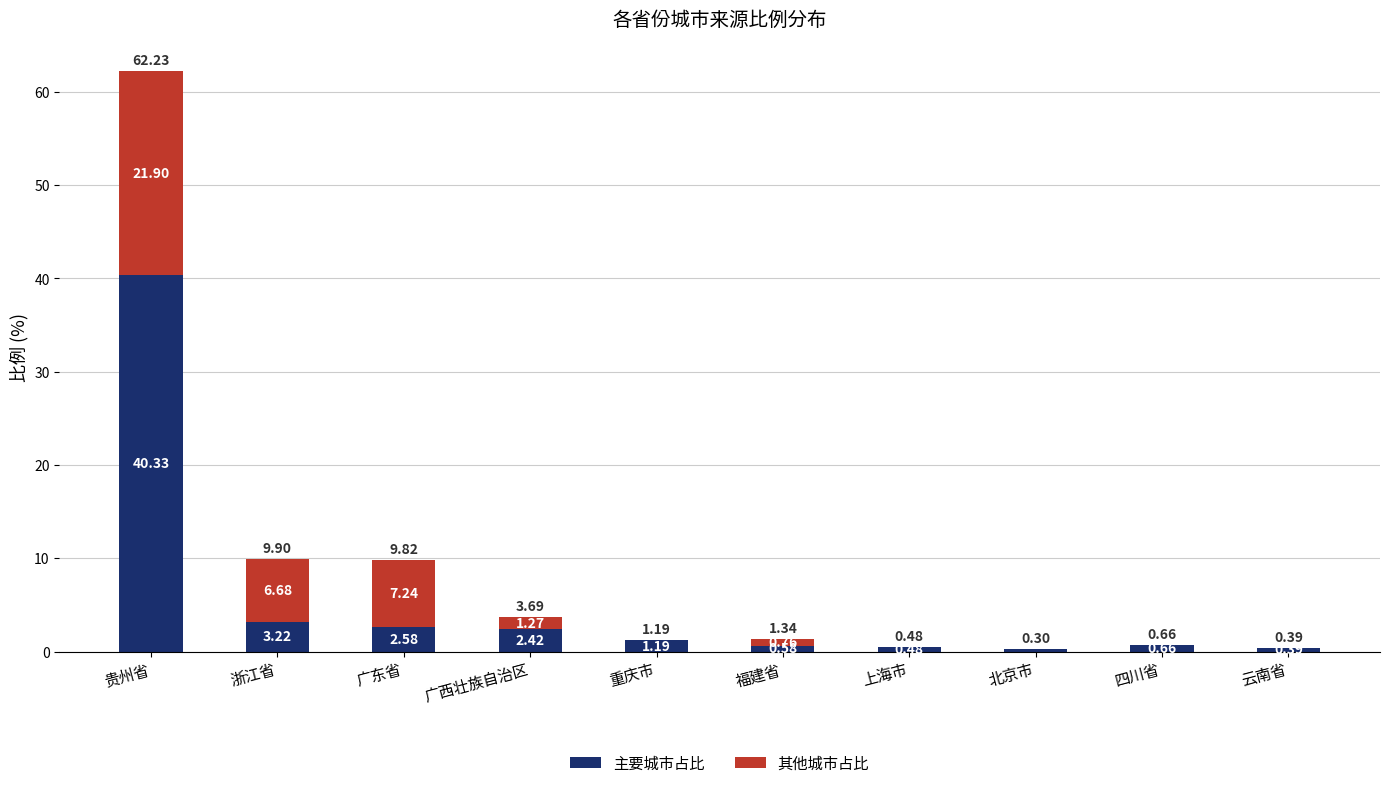

How many values in the 主要城市占比 series exceed 1?

5